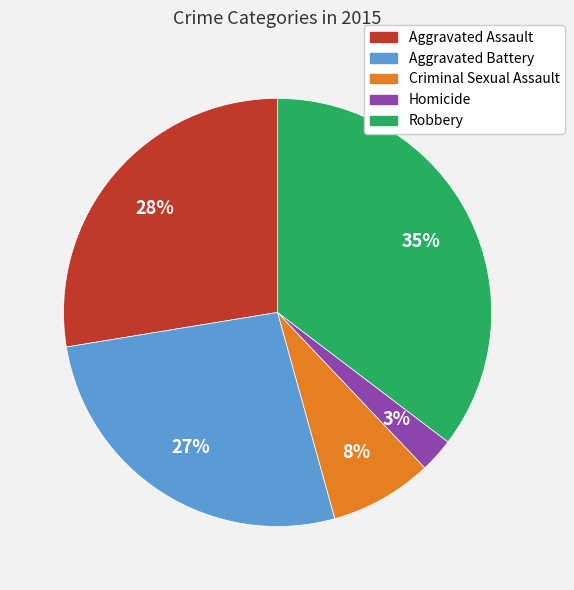

Count the number of slices in the pie.

5